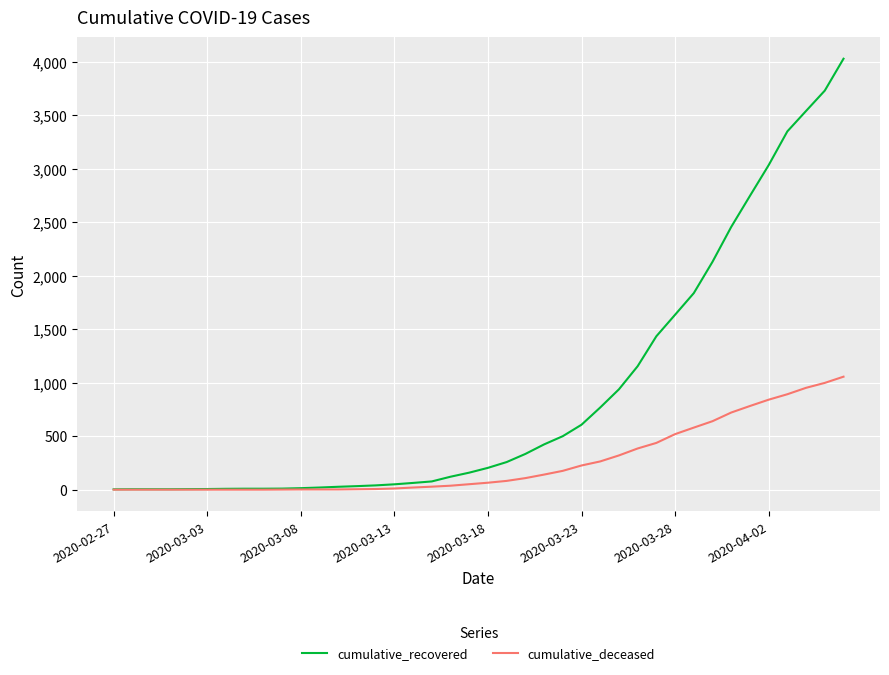

Is this an area chart (filled region under the line)?

No